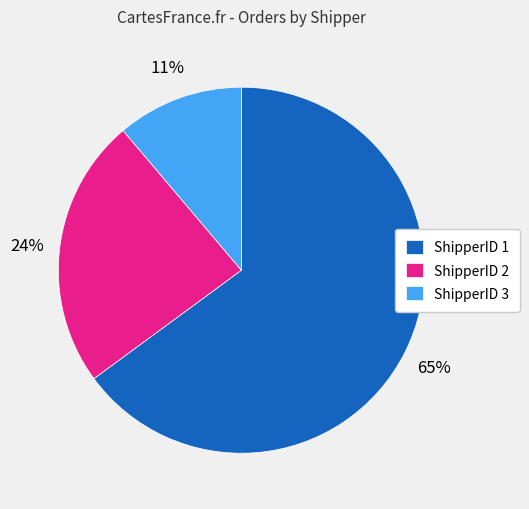

Is ShipperID 1 the majority of the pie?

Yes